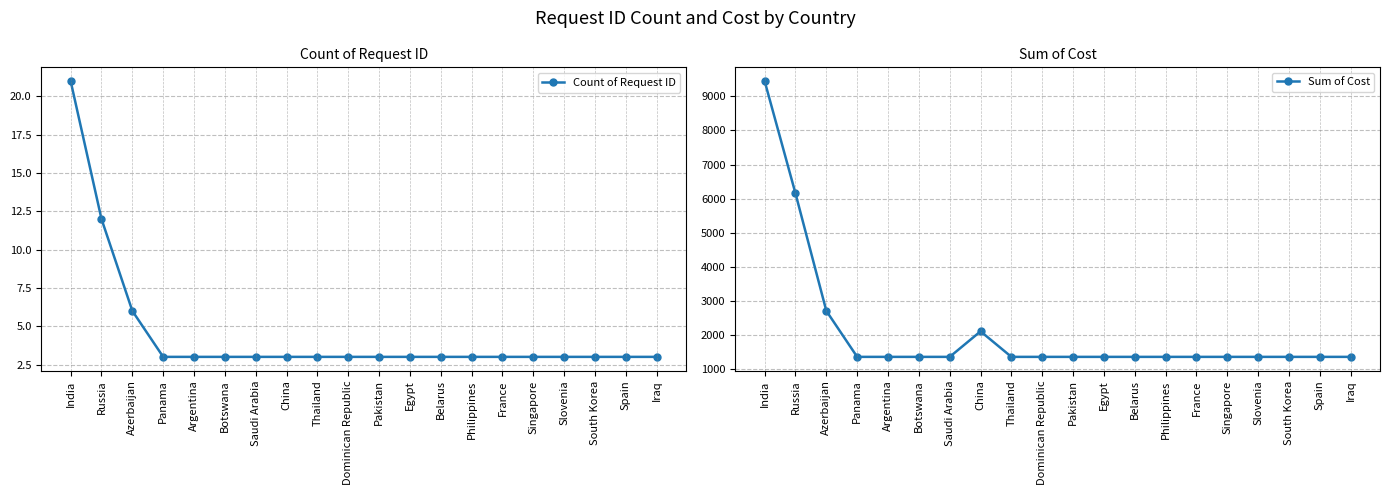

True or false: Count of Request ID has more than 1 points higher than both neighbors.

False